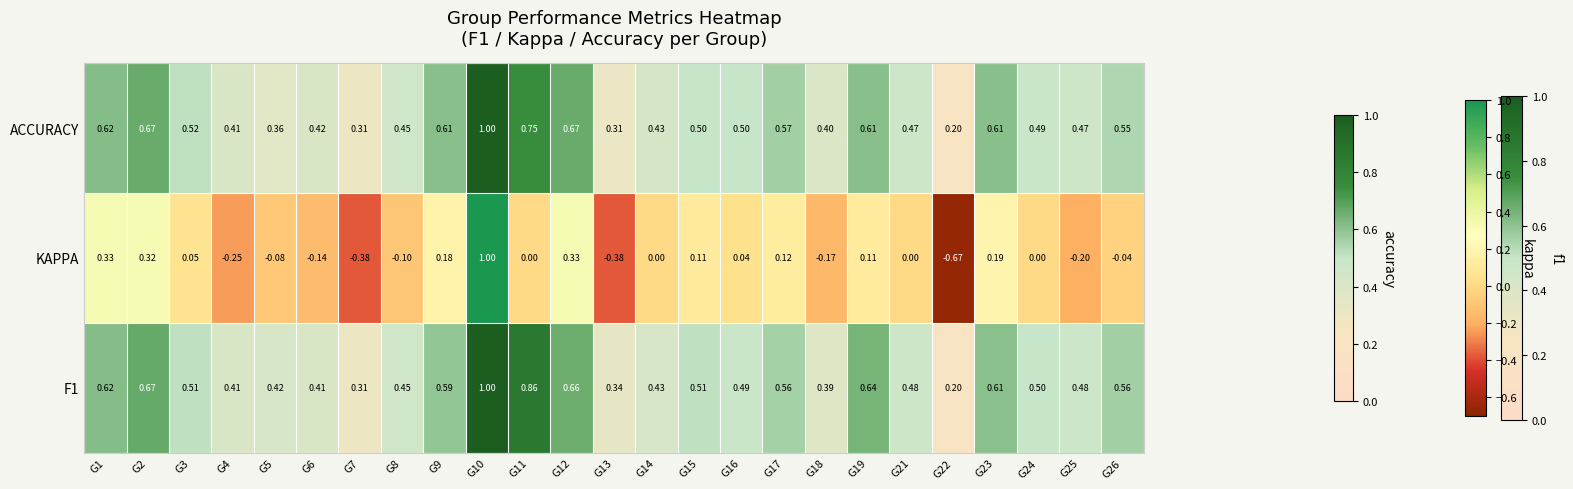

True or false: the data shows 0.3 at G7.

True